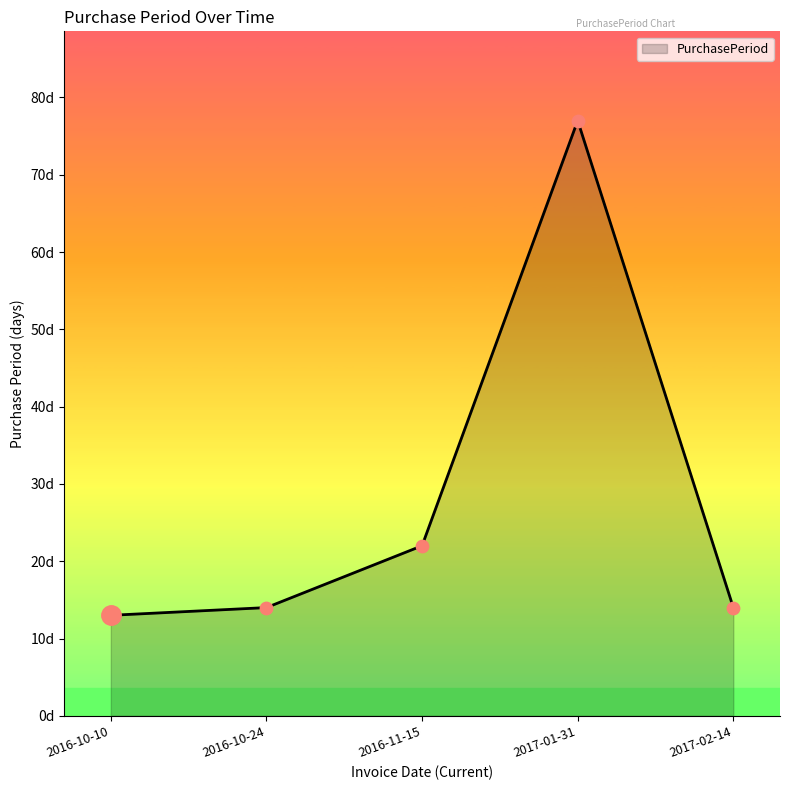

What is the change in value from 2016-10-24 to 2016-11-15?

+8